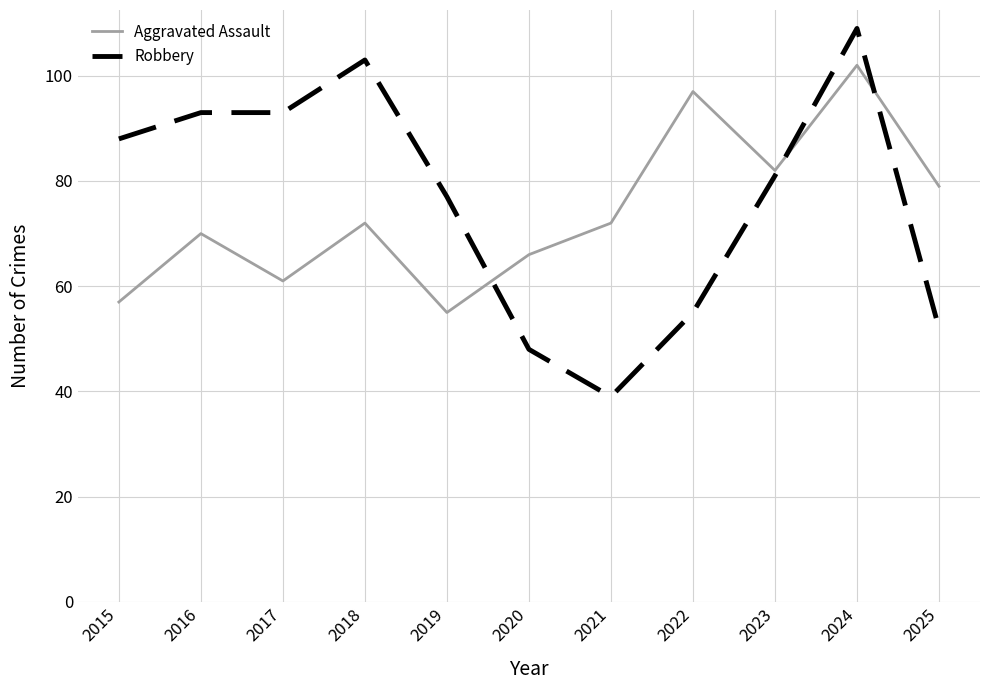

Rank the series by their maximum value, from lowest to highest.

Aggravated Assault, Robbery